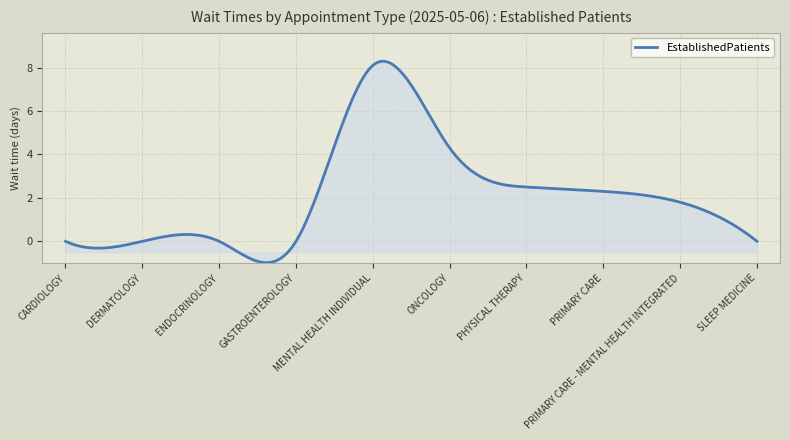

What is the maximum value shown in the chart?

8.3